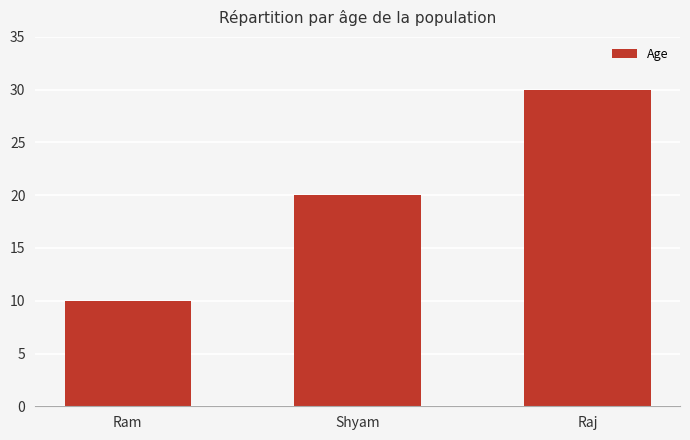

How many values are below 20?

1